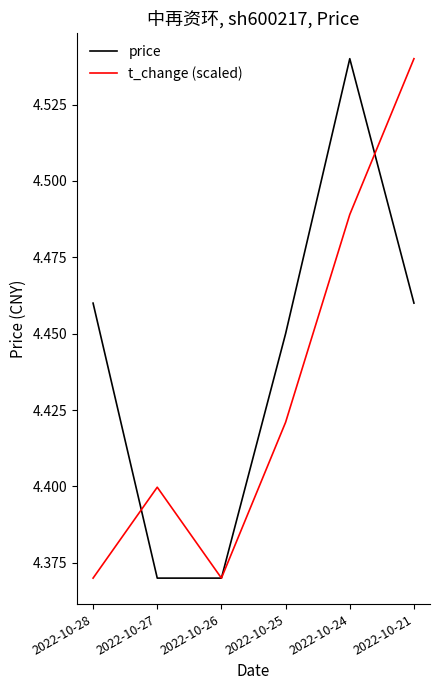

List the series in order of their overall mean, highest first.

price, t_change (scaled)